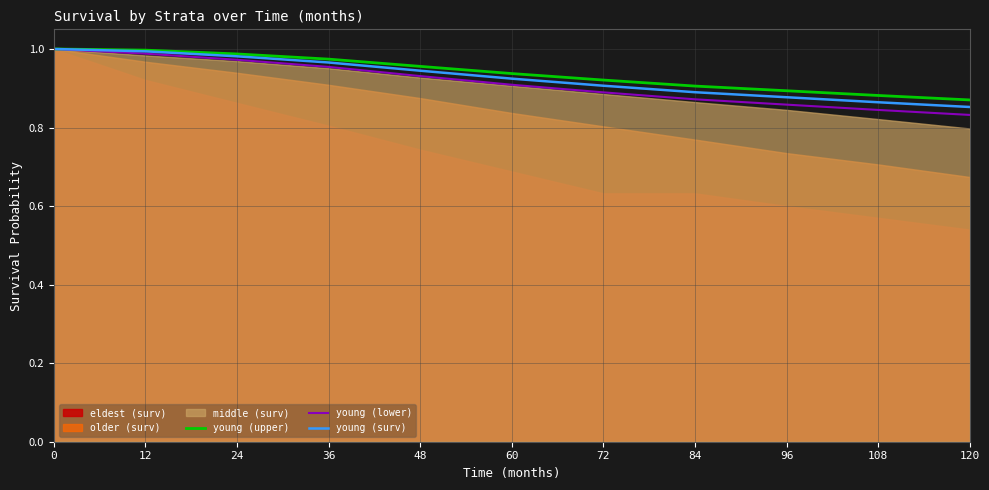

Is the value of young (upper) at 48 greater than the value of young (lower) at 60?

Yes